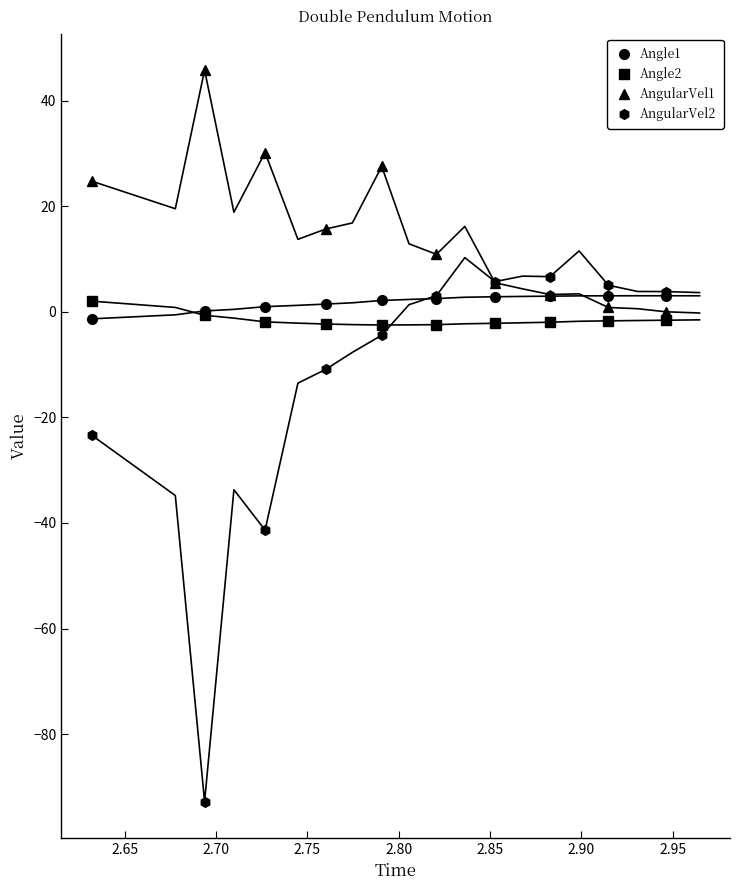

What is the lowest value of the AngularVel2 series?

-92.7